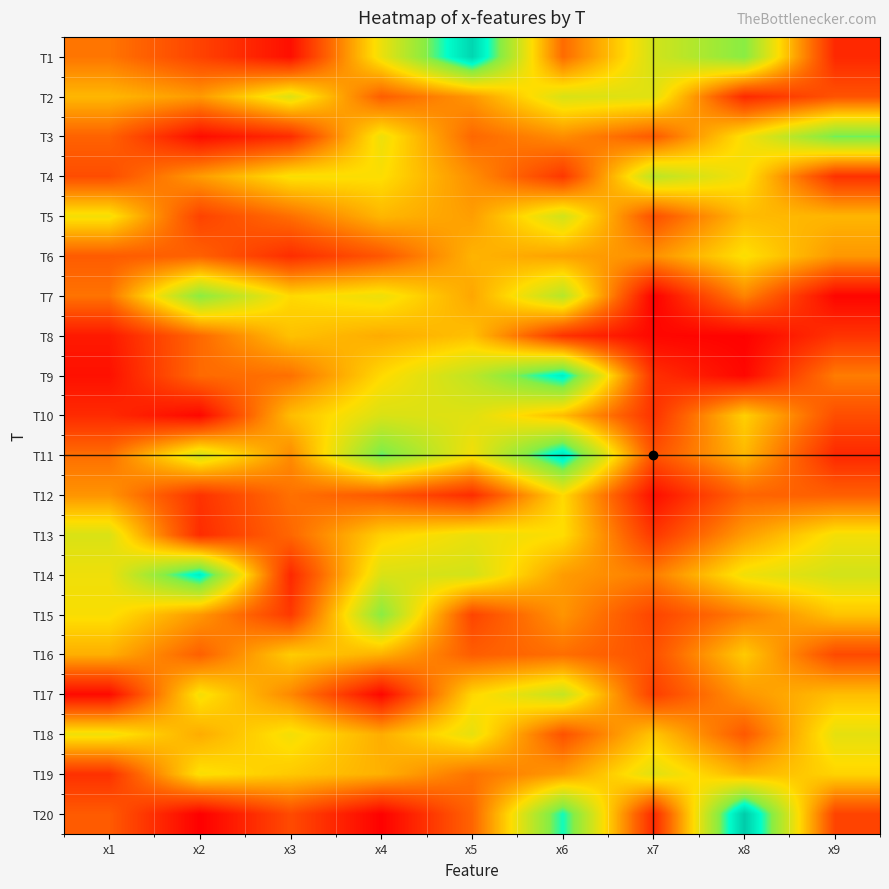

What is the smallest value displayed?

2.0